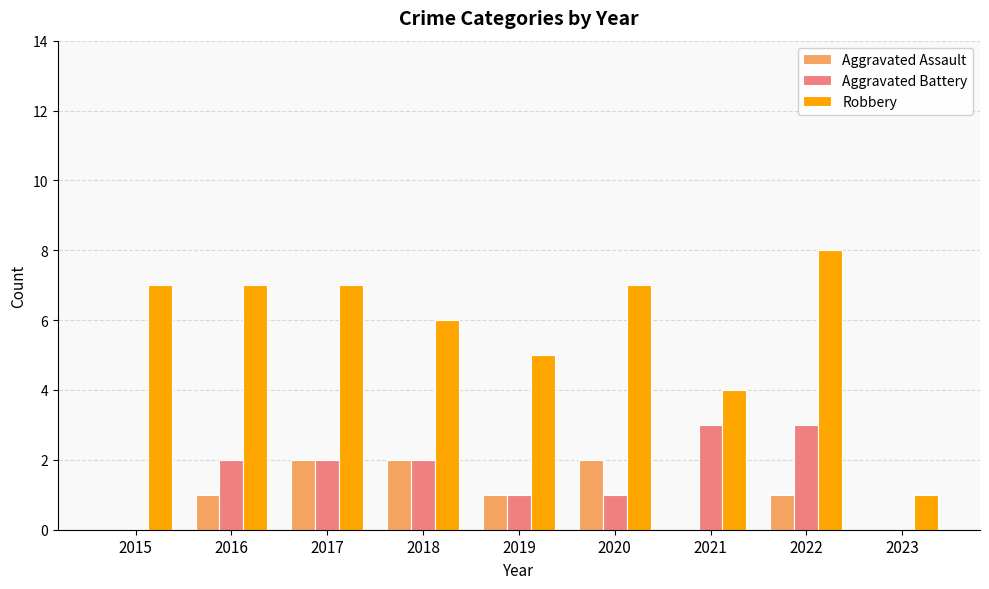

Reading left to right, extract all data points from this chart.

Aggravated Assault: 2015=0	2016=1	2017=2	2018=2	2019=1	2020=2	2021=0	2022=1	2023=0
Aggravated Battery: 2015=0	2016=2	2017=2	2018=2	2019=1	2020=1	2021=3	2022=3	2023=0
Robbery: 2015=7	2016=7	2017=7	2018=6	2019=5	2020=7	2021=4	2022=8	2023=1